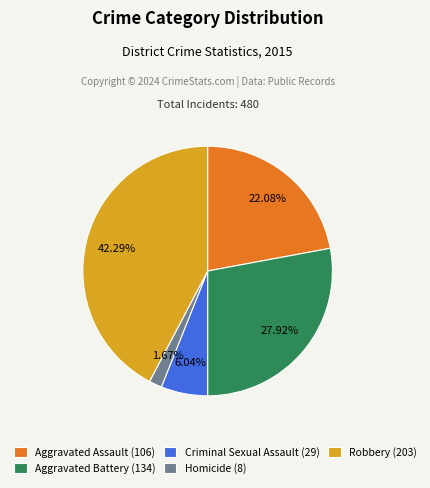

Is there any slice that represents more than half of the pie?

No